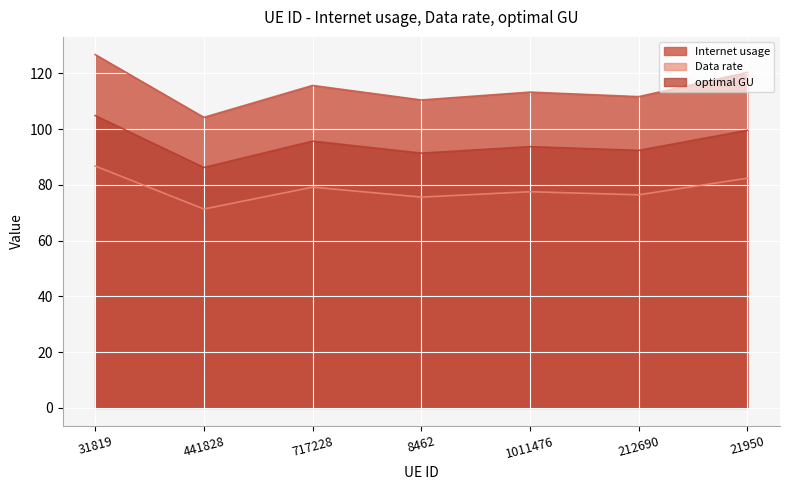

List the labels in order of Data rate value, smallest first.

441828, 8462, 212690, 1011476, 717228, 21950, 31819